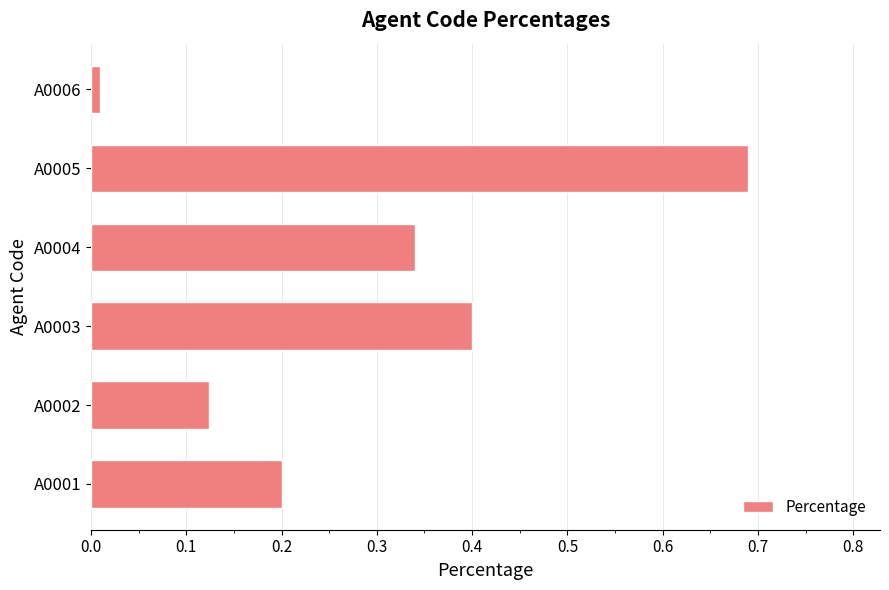

The value at A0001 is 0.2. True or false?

True